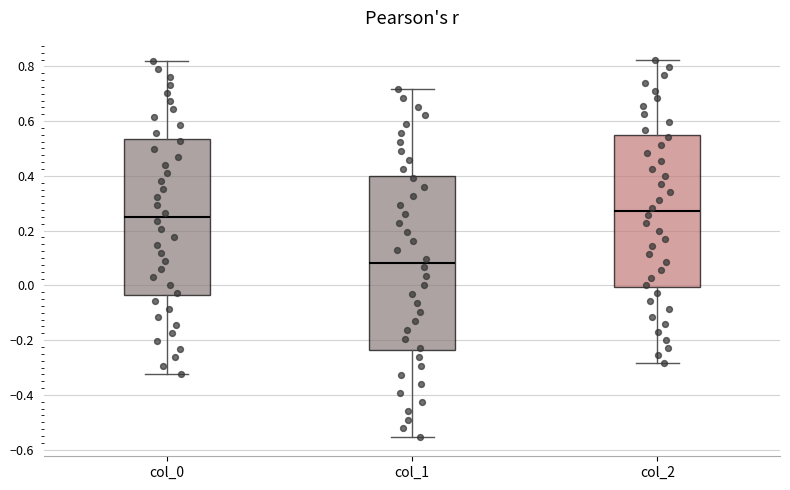

Which box is the tallest, from its lower edge to its upper edge?

col_1